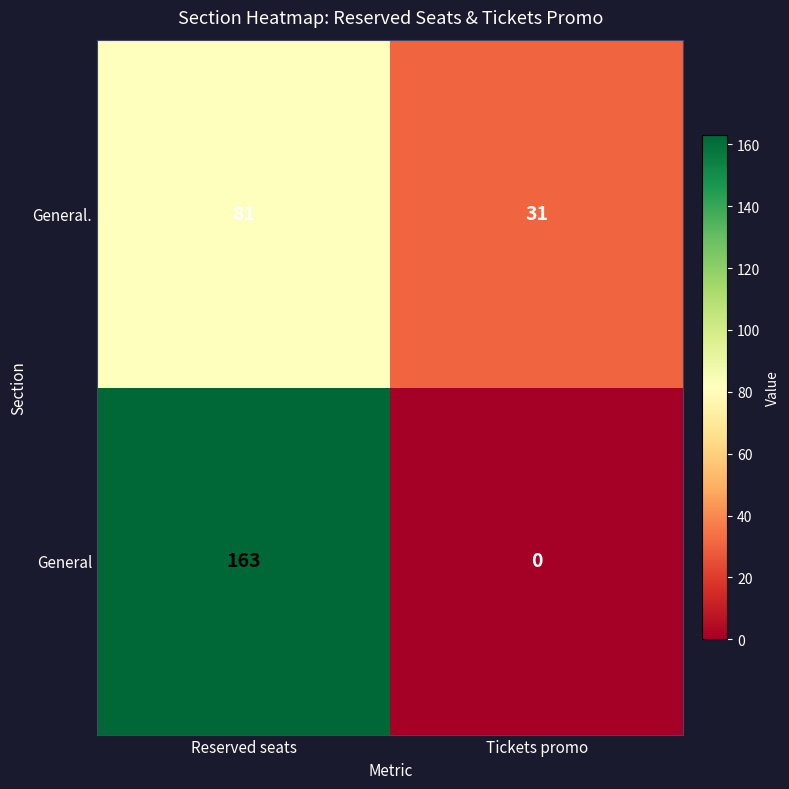

The value of General at Reserved seats is 285. True or false?

False